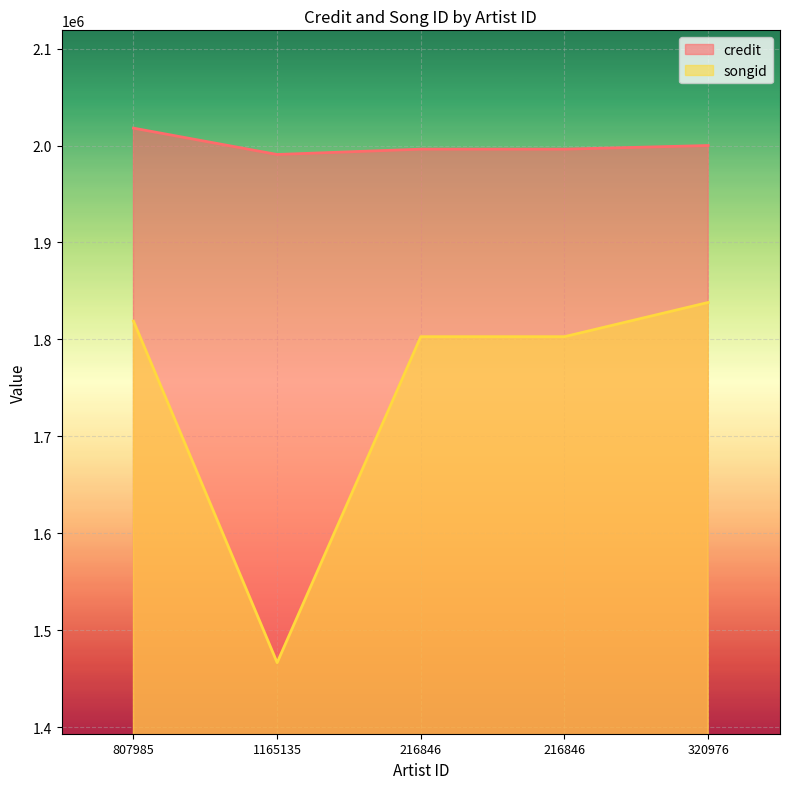

Which series has the largest range (max minus min)?

songid